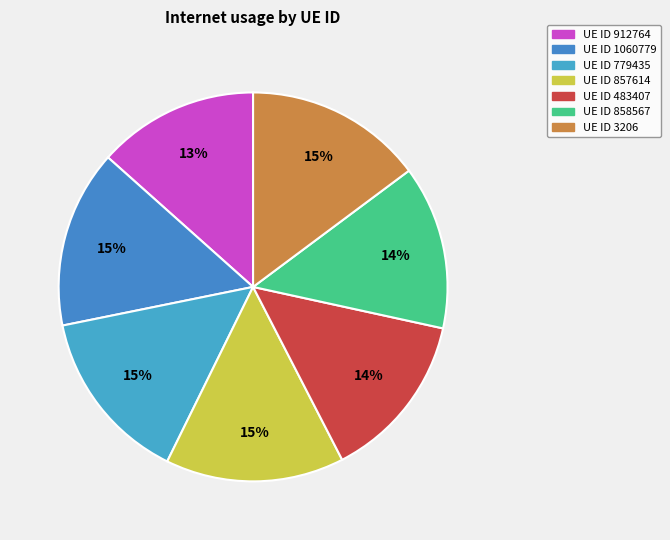

How many segments does this pie chart have?

7